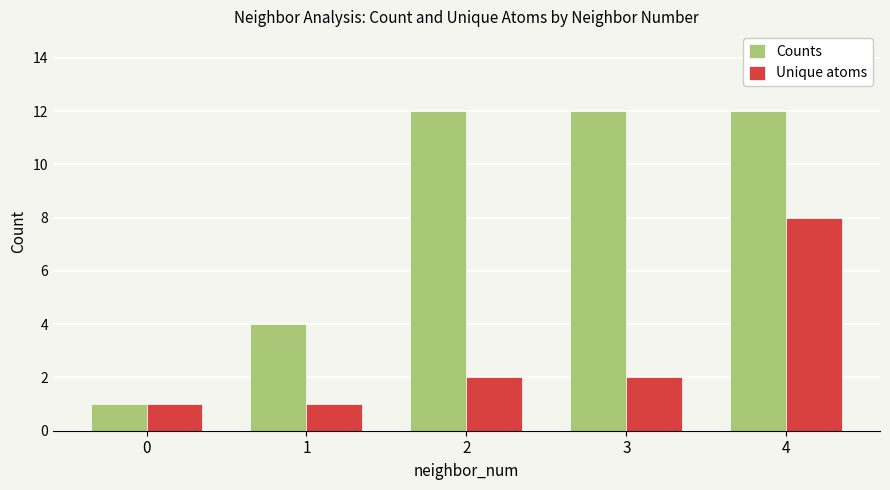

What is the average value of the Counts series?

8